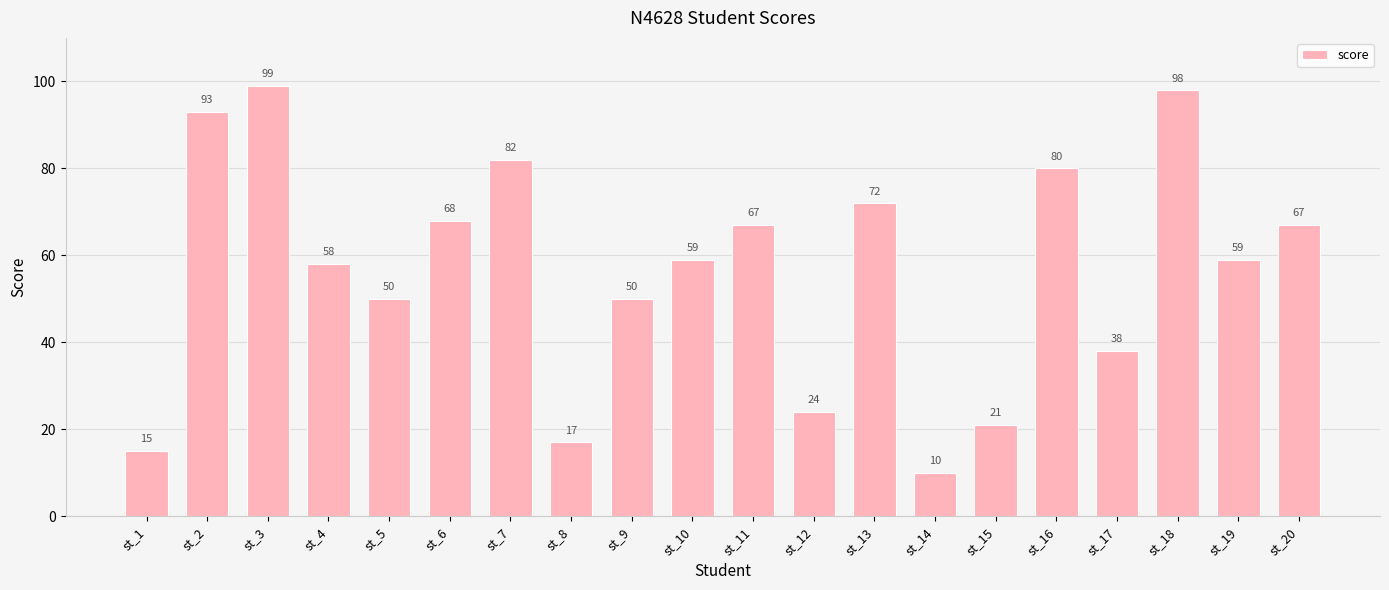

Which category has the lowest value across all series?

st_14